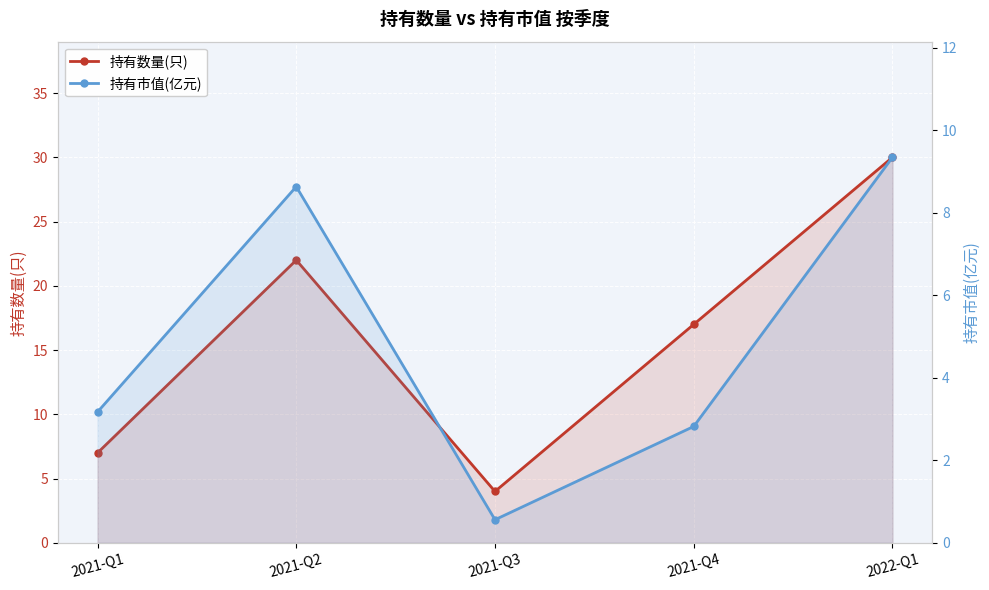

What value does the 持有数量(只) series have at 2021-Q2?

22.0